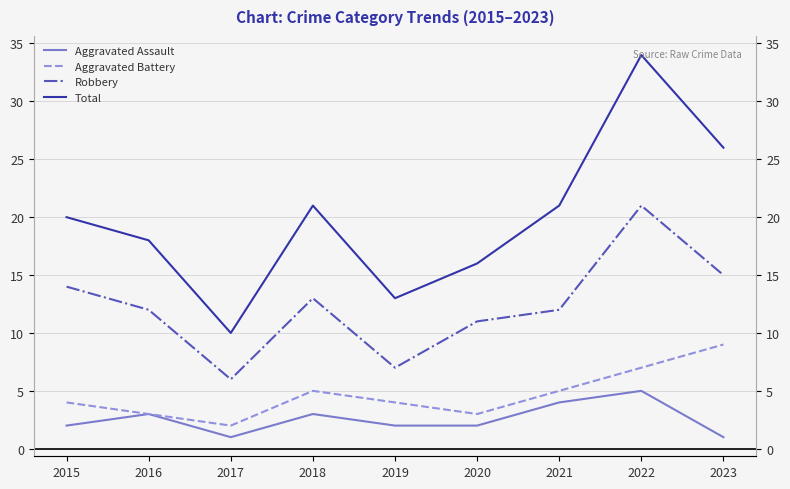

Reading left to right, transcribe all the data shown in this chart.

Aggravated Assault: 2	3	1	3	2	2	4	5	1
Aggravated Battery: 4	3	2	5	4	3	5	7	9
Robbery: 14	12	6	13	7	11	12	21	15
Total: 20	18	10	21	13	16	21	34	26